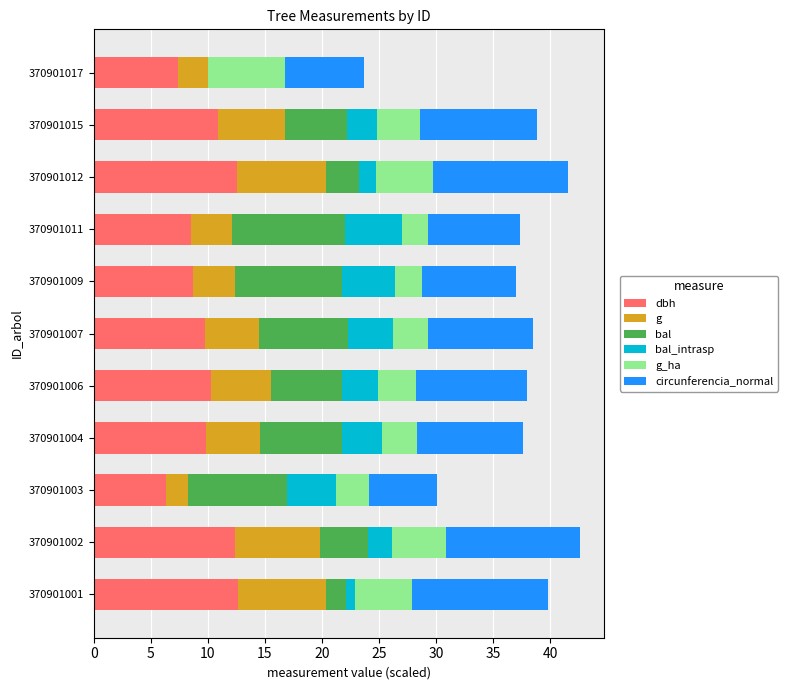

What is the total value across all series at 370901002?

42.6